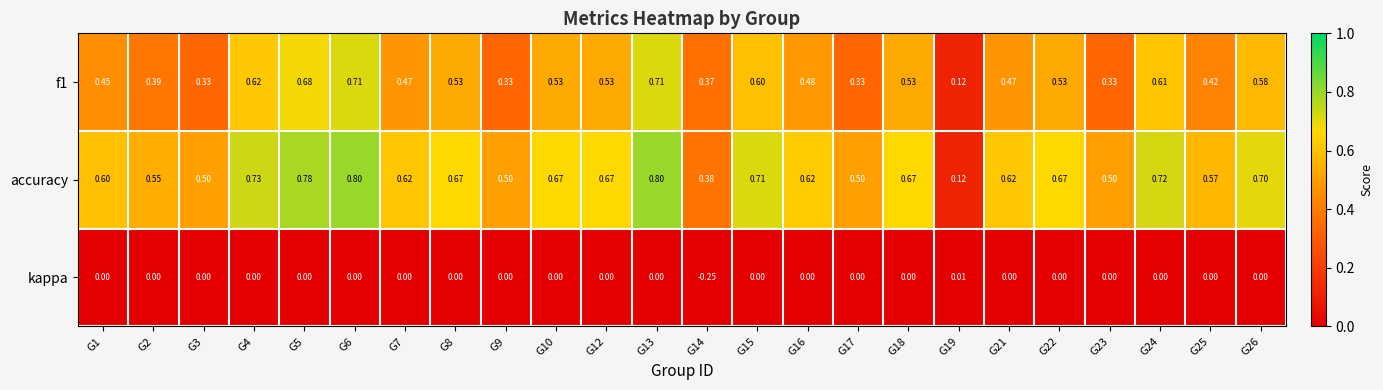

Which series has the largest total across all categories?

accuracy